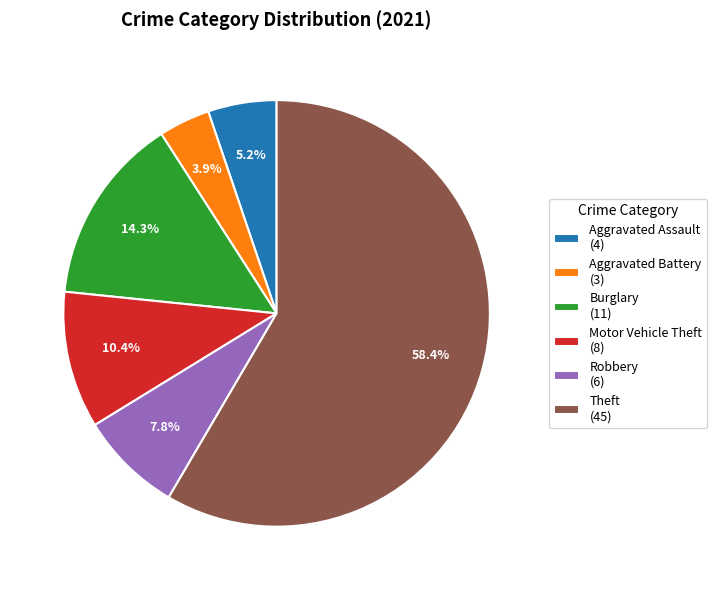

Rank the categories by value from lowest to highest.

Aggravated Battery (3), Aggravated Assault (4), Robbery (6), Motor Vehicle Theft (8), Burglary (11), Theft (45)